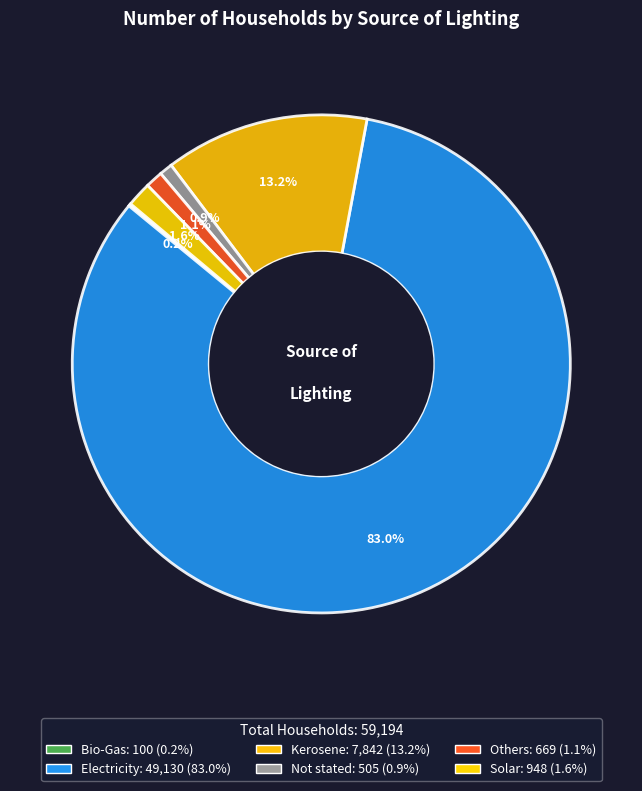

What is the ratio of the value at Others to the value at Not stated?

1.3